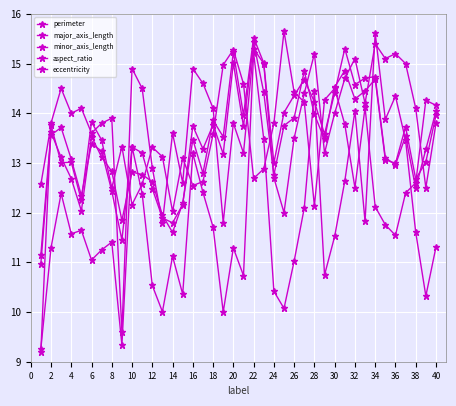

How many lines are shown in the chart?

5